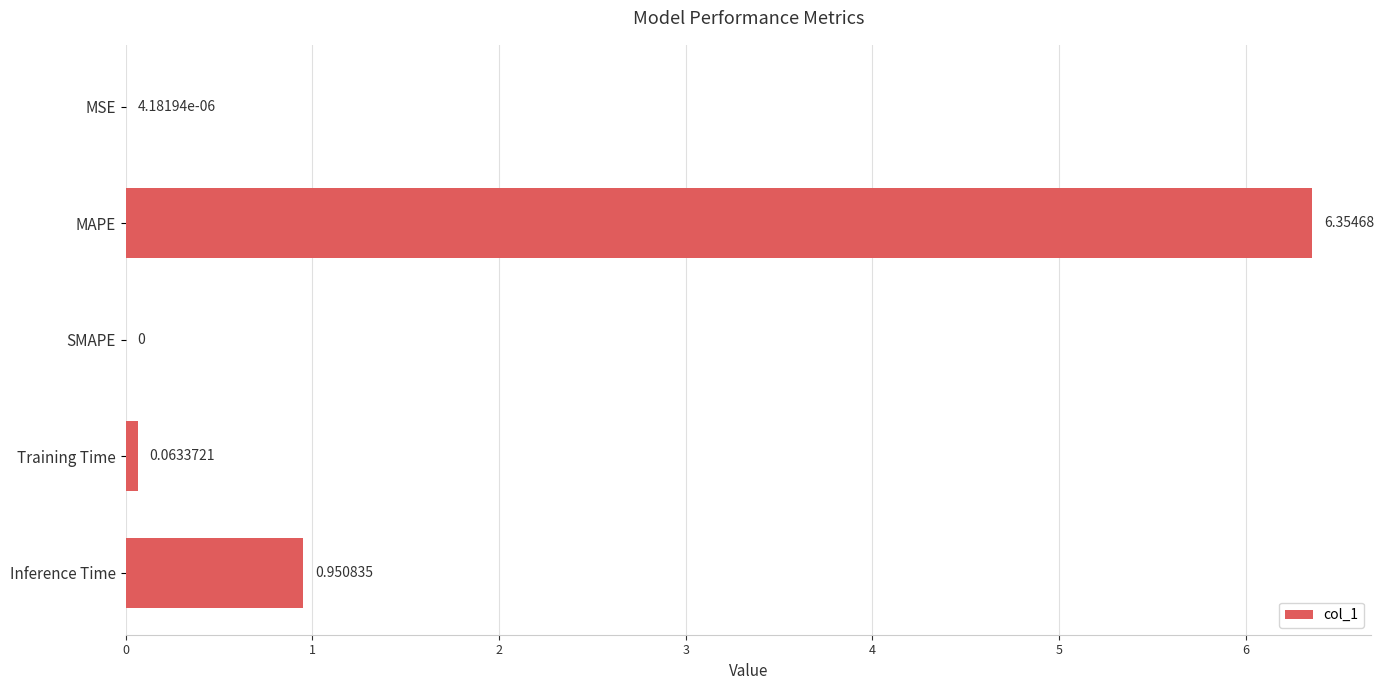

At which label is the value closest to 3?

Inference Time